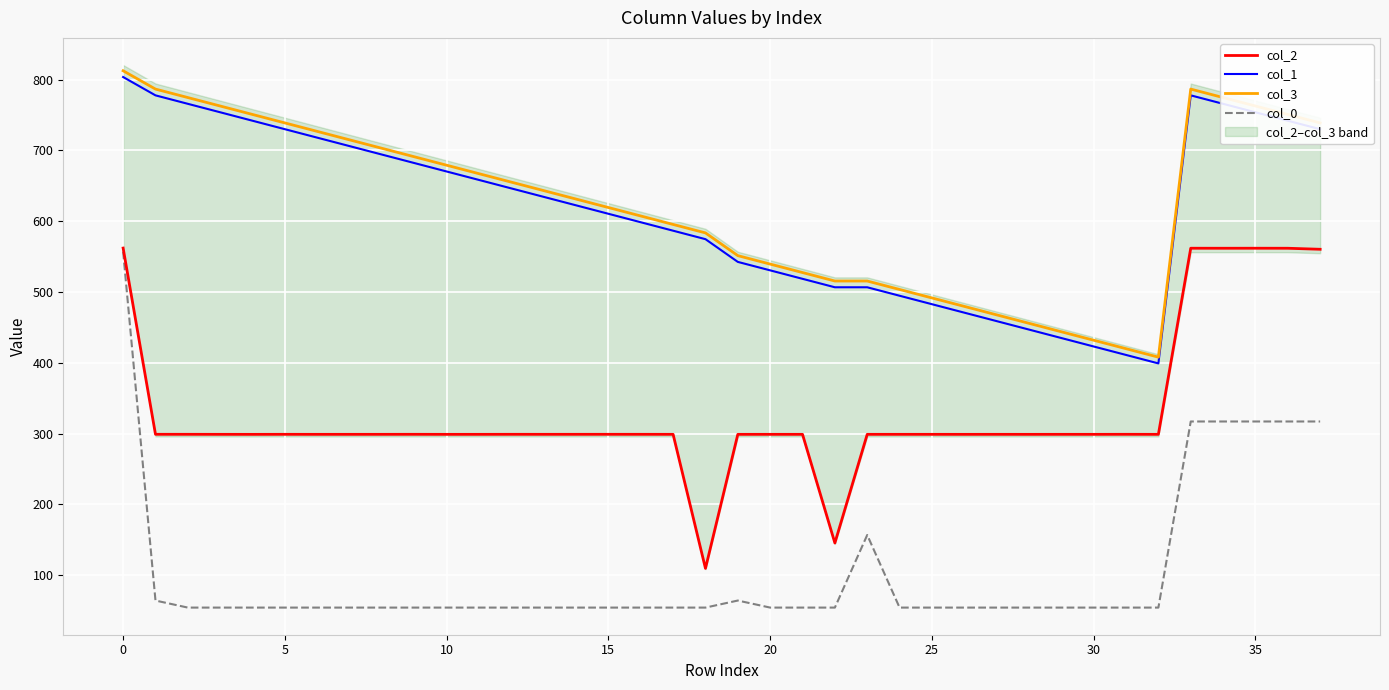

Is it true that col_3 equals 491.6 at 25?

True